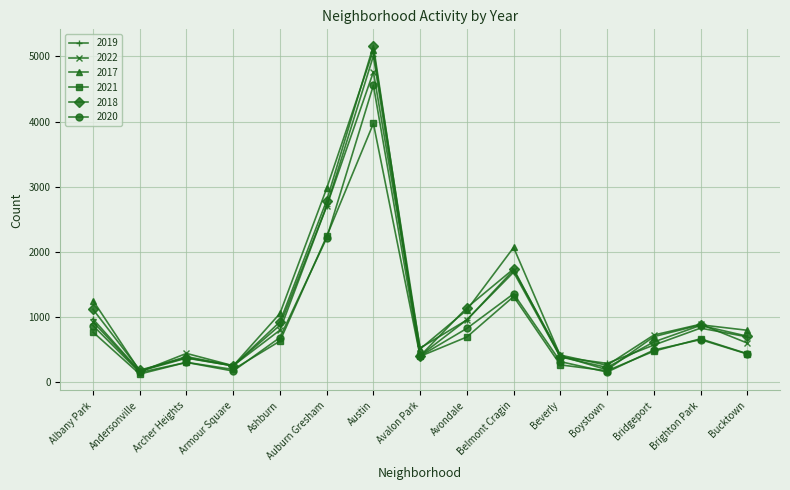

How many interior local valleys does the 2017 series have?

4